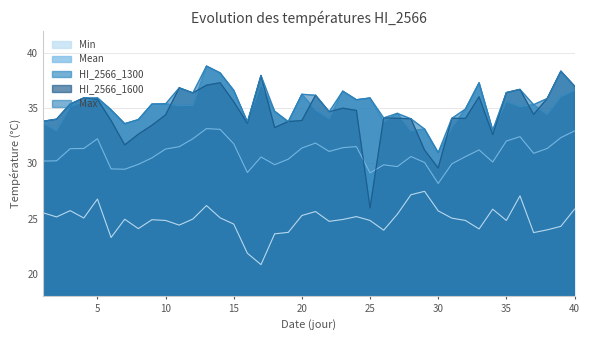

Reading right to left, extract all data points from this chart.

Min: 40=25.9	39=24.3	38=24.0	37=23.7	36=27.1	35=24.8	34=25.9	33=24.1	32=24.8	31=25.0	30=25.7	29=27.5	28=27.2	27=25.4	26=23.9	25=24.8	24=25.2	23=24.9	22=24.8	21=25.6	20=25.3	19=23.8	18=23.6	17=20.8	16=21.9	15=24.5	14=25.1	13=26.2	12=25.0	11=24.4	10=24.8	9=24.9	8=24.1	7=24.9	6=23.3	5=26.8	4=25.1	3=25.7	2=25.1	1=25.5
Mean: 40=32.9	39=32.3	38=31.4	37=30.9	36=32.4	35=32.0	34=30.1	33=31.2	32=30.6	31=30.0	30=28.2	29=30.1	28=30.6	27=29.7	26=29.9	25=29.1	24=31.5	23=31.4	22=31.1	21=31.8	20=31.4	19=30.4	18=29.9	17=30.6	16=29.2	15=31.8	14=33.1	13=33.1	12=32.2	11=31.5	10=31.3	9=30.5	8=29.9	7=29.5	6=29.5	5=32.2	4=31.4	3=31.3	2=30.2	1=30.2
HI_2566_1300: 40=36.6	39=36.0	38=34.4	37=35.3	36=35.1	35=35.6	34=33.0	33=37.3	32=34.9	31=33.2	30=31.0	29=33.1	28=33.0	27=34.5	26=33.8	25=35.9	24=35.8	23=36.5	22=34.0	21=34.9	20=36.3	19=33.7	18=34.7	17=37.2	16=33.8	15=36.6	14=38.2	13=38.8	12=35.2	11=35.2	10=35.4	9=35.4	8=34.0	7=33.6	6=34.9	5=35.9	4=35.6	3=35.1	2=33.0	1=33.7
HI_2566_1600: 40=37.0	39=38.4	38=35.9	37=34.4	36=36.7	35=36.4	34=32.6	33=36.0	32=34.1	31=34.1	30=29.6	29=31.2	28=34.0	27=34.1	26=34.1	25=26.0	24=34.8	23=35.0	22=34.7	21=36.2	20=33.9	19=33.8	18=33.2	17=38.0	16=33.6	15=35.6	14=37.3	13=37.1	12=36.4	11=36.8	10=34.4	9=33.5	8=32.6	7=31.7	6=33.9	5=35.8	4=35.9	3=35.4	2=34.0	1=33.8
Max: 40=37.0	39=38.4	38=35.9	37=35.3	36=36.7	35=36.4	34=33.0	33=37.3	32=34.9	31=34.1	30=31.0	29=33.1	28=34.0	27=34.5	26=34.1	25=35.9	24=35.8	23=36.5	22=34.7	21=36.2	20=36.3	19=33.8	18=34.7	17=38.0	16=33.8	15=36.6	14=38.2	13=38.8	12=36.4	11=36.8	10=35.4	9=35.4	8=34.0	7=33.6	6=34.9	5=35.9	4=35.9	3=35.4	2=34.0	1=33.8